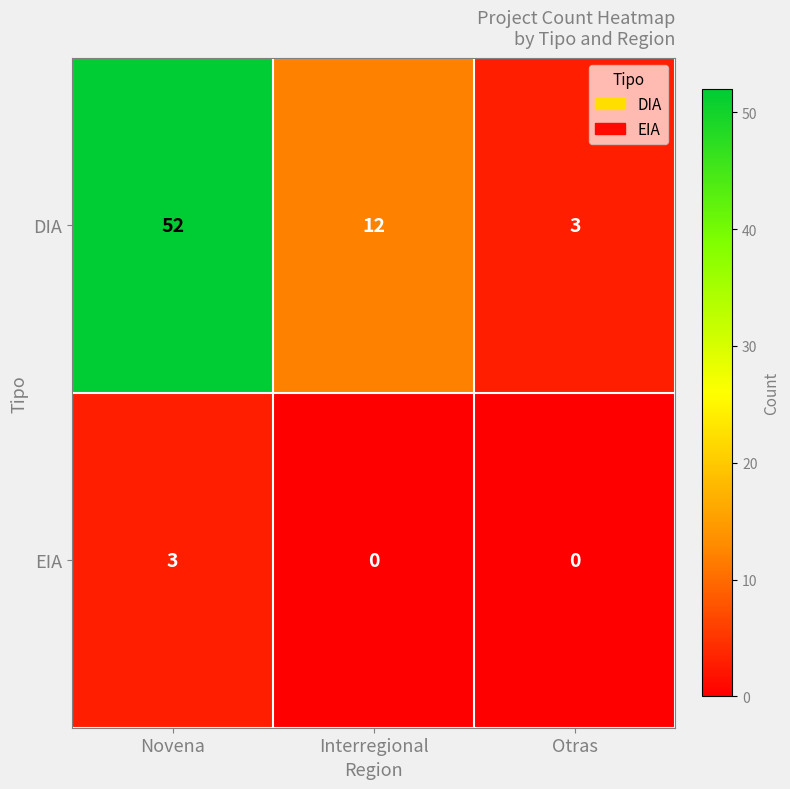

How many distinct data groups are displayed?

2